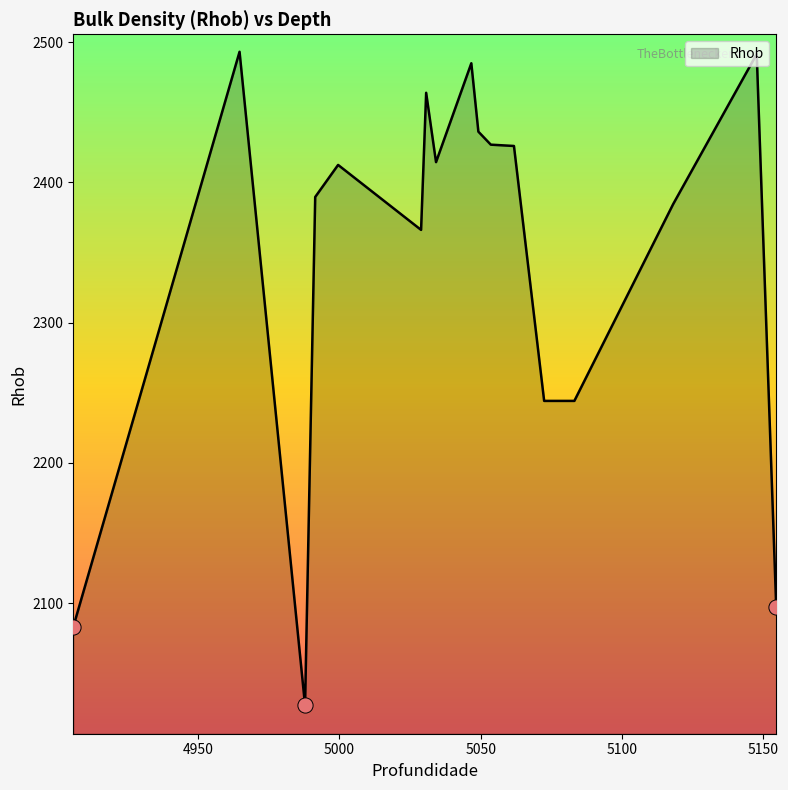

What is the minimum value shown in the chart?

2027.3